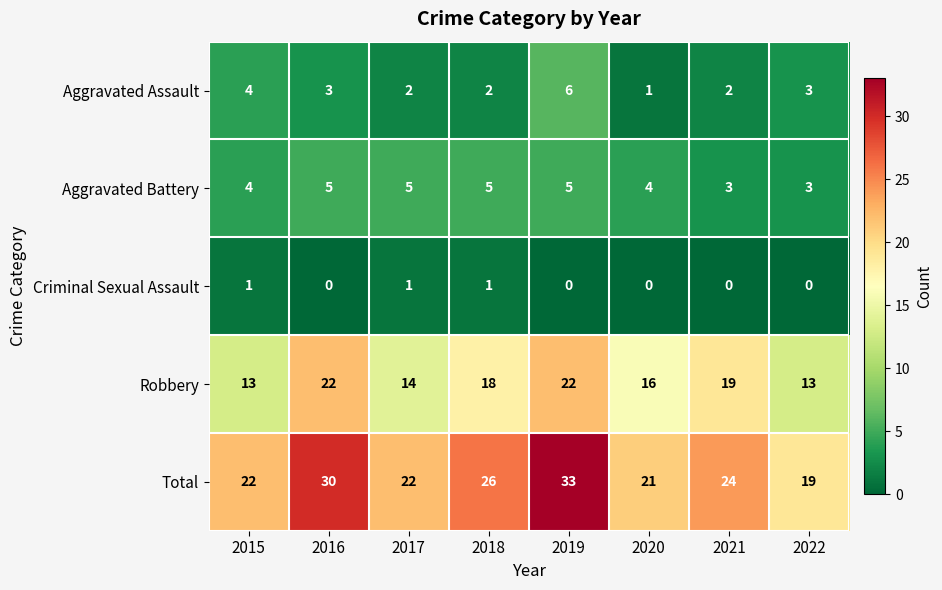

What is the minimum value for Aggravated Battery?

3